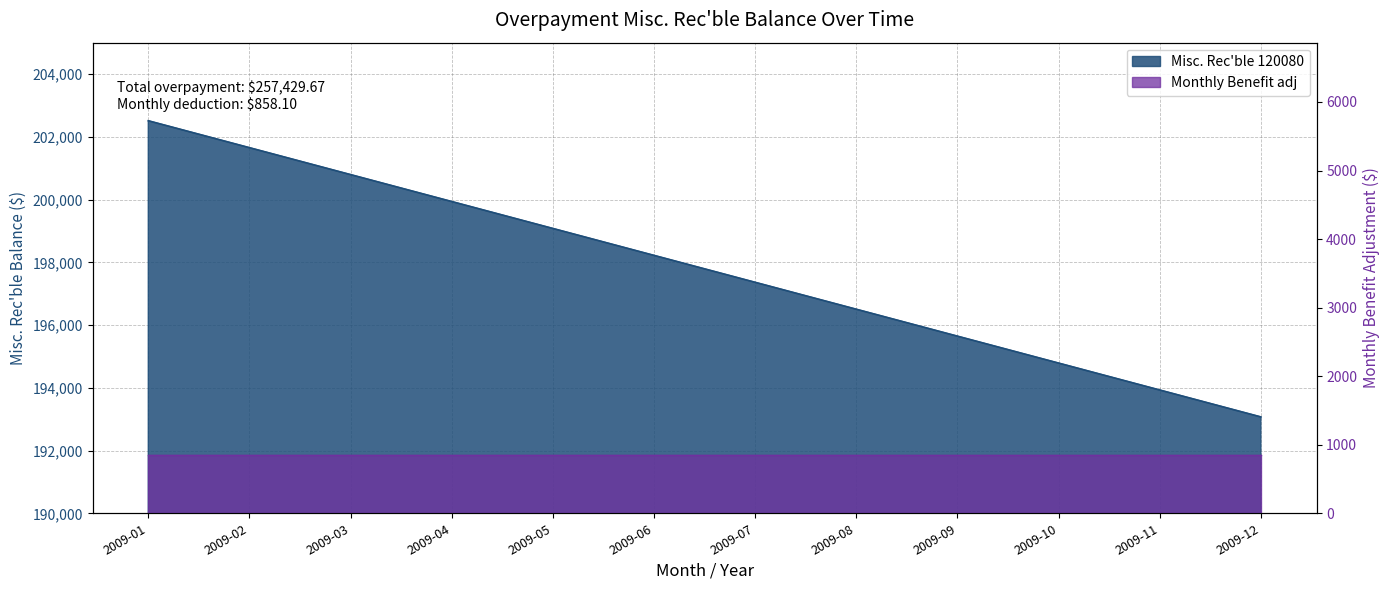

Count the number of categories in the chart.

12